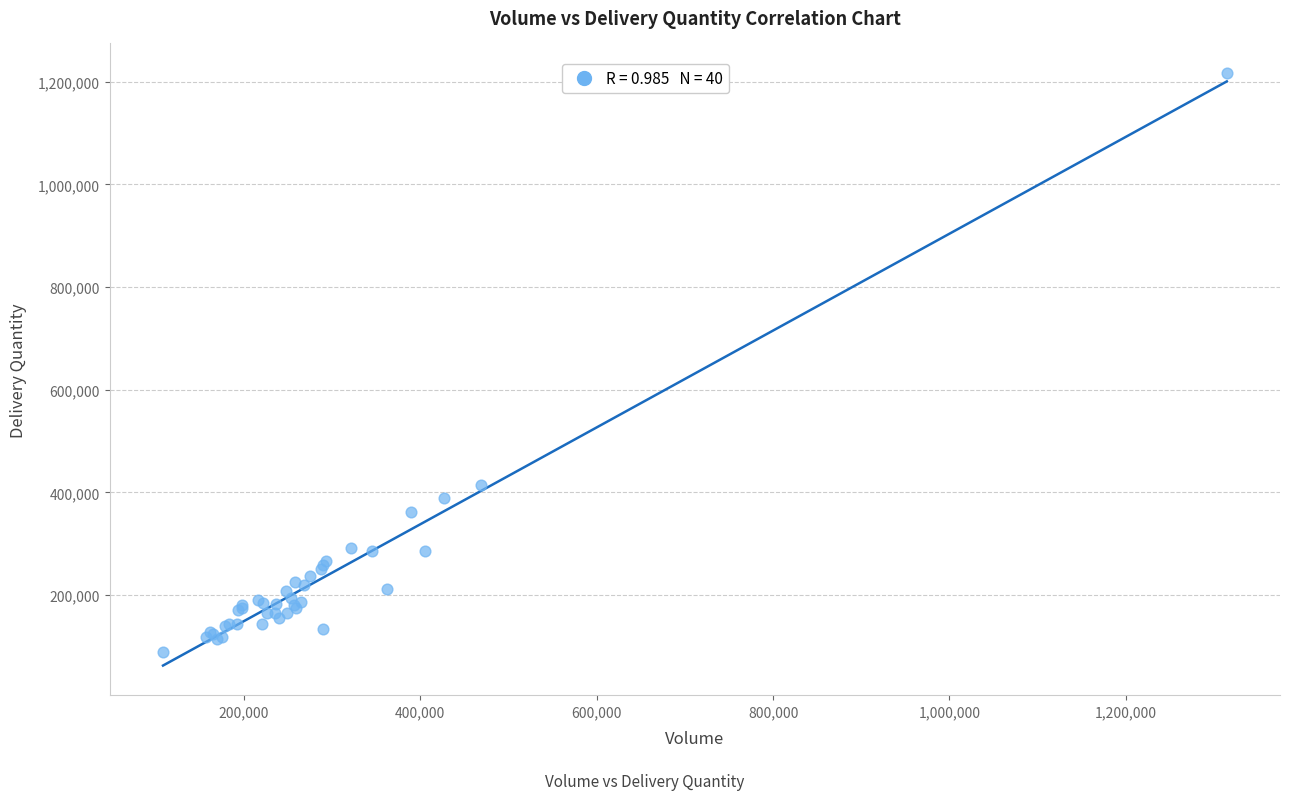

What Y value in the scatter plot is closest to 653091?

415388